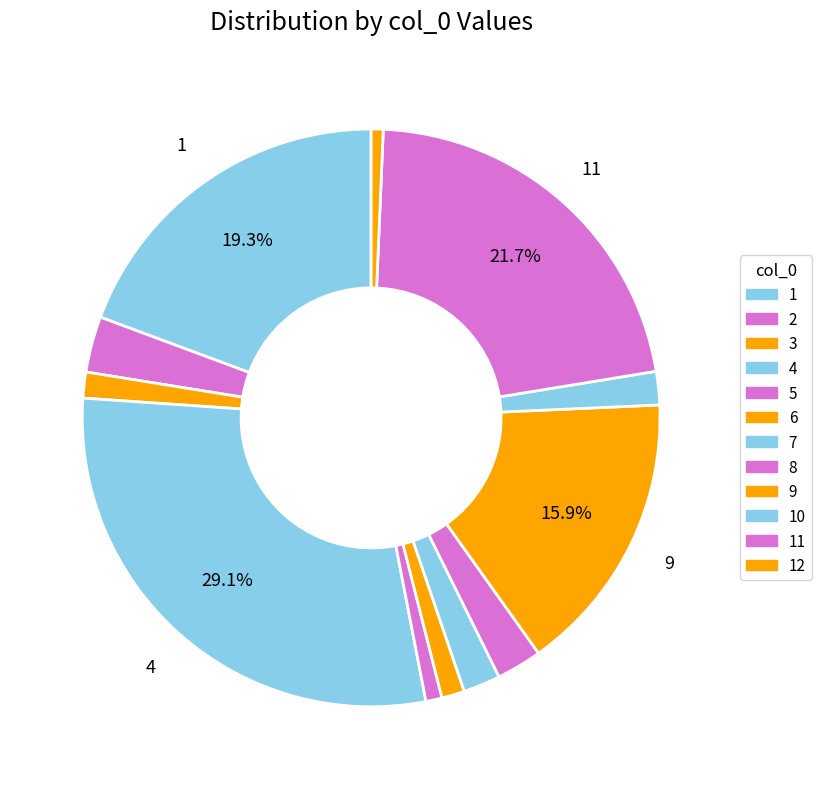

To the nearest percent, what is the average slice percentage?

8%